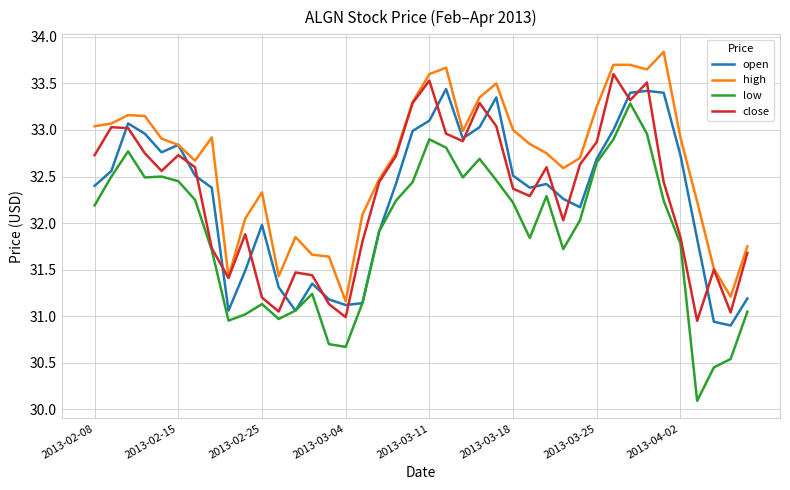

Which series has the largest range (max minus min)?

low